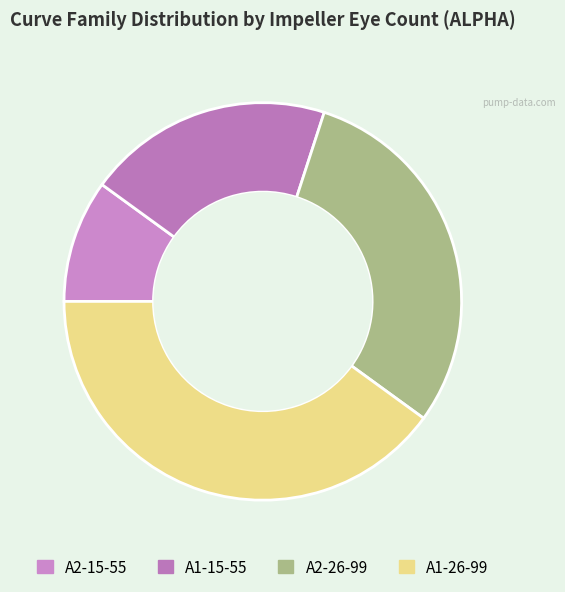

What is the ratio of the value at A1-15-55 to the value at A2-15-55?

2.0